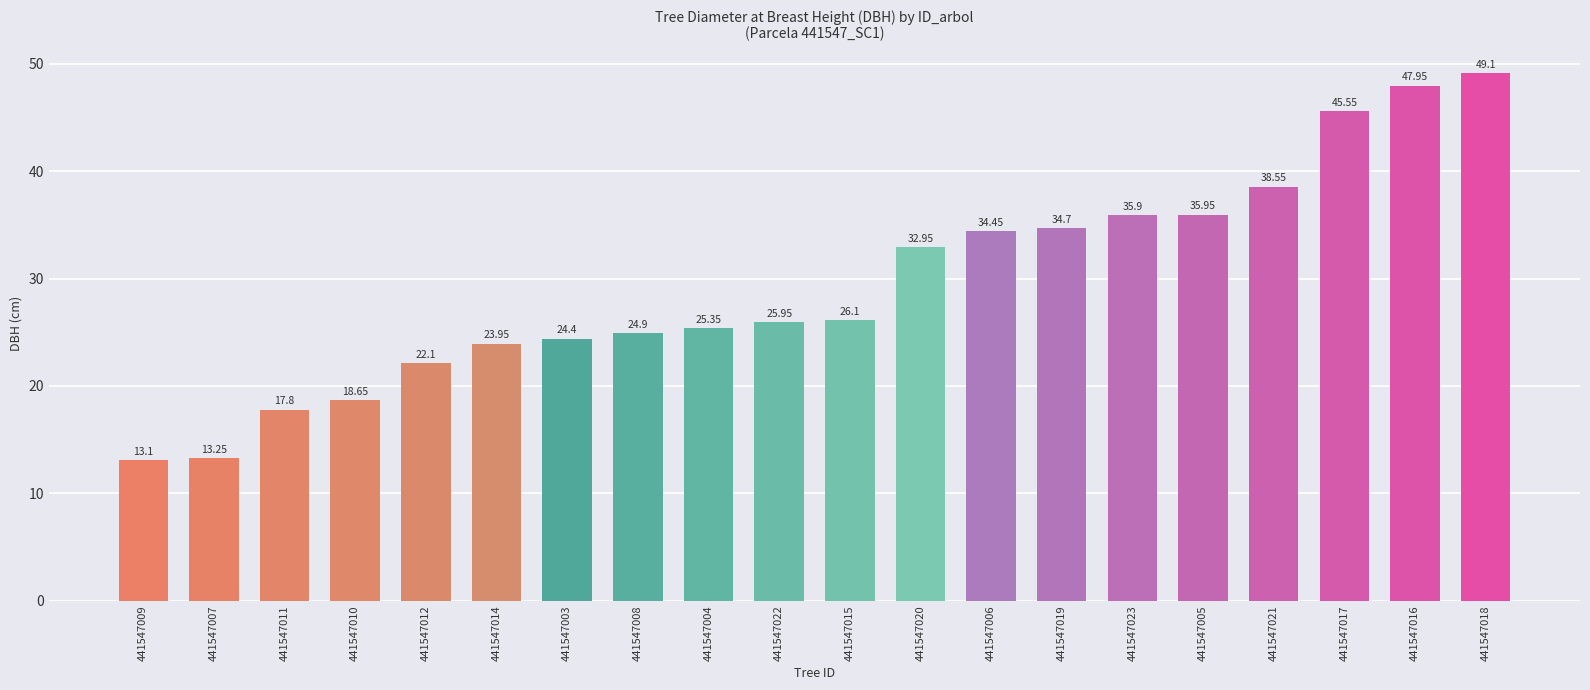

What is the difference between the maximum and minimum values?

36.0